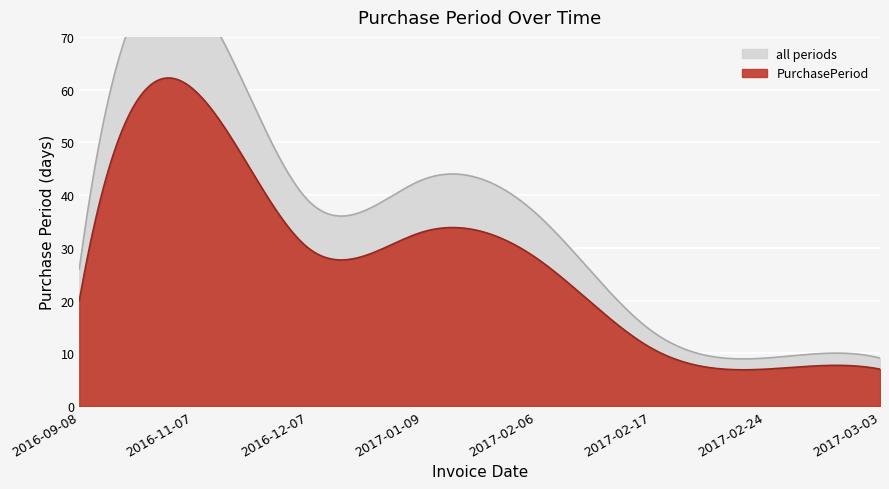

What is the change in value from 2016-09-08 to 2017-02-06?

+8